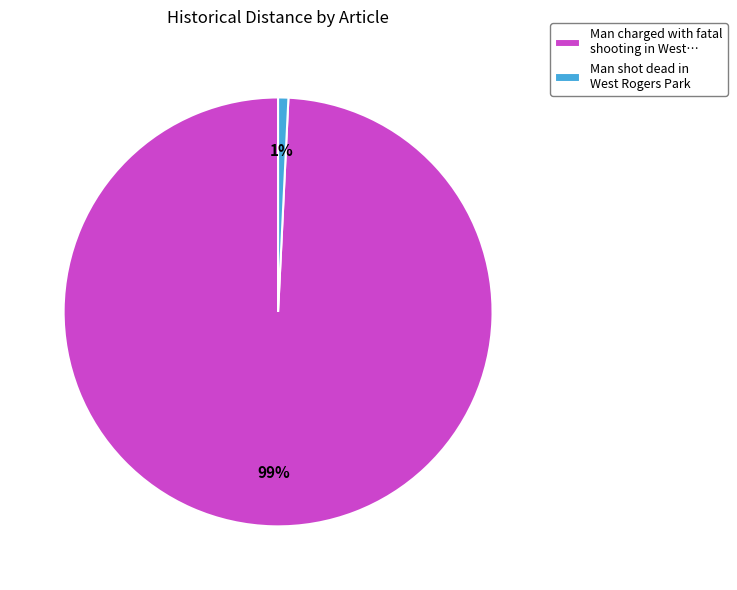

The Man charged with fatal shooting in West… slice represents 89% of the pie. True or false?

False